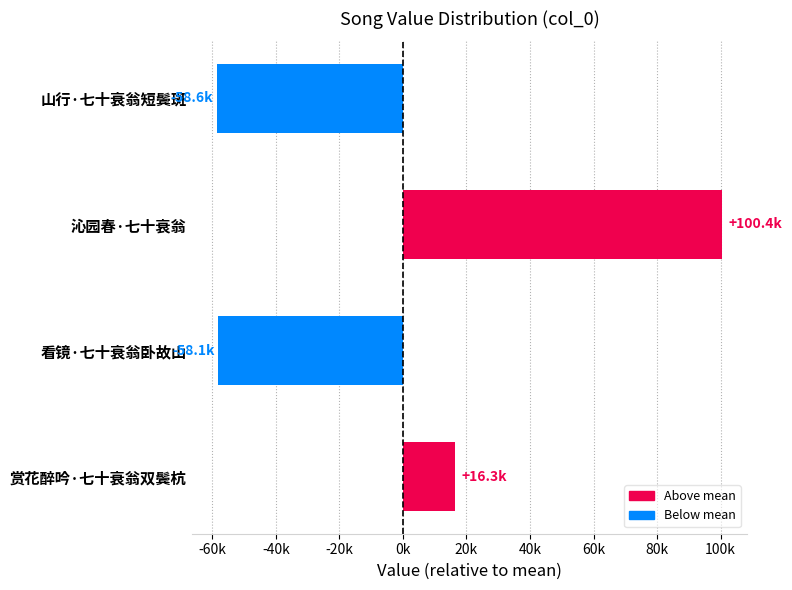

What is the minimum value shown in the chart?

-58560.2